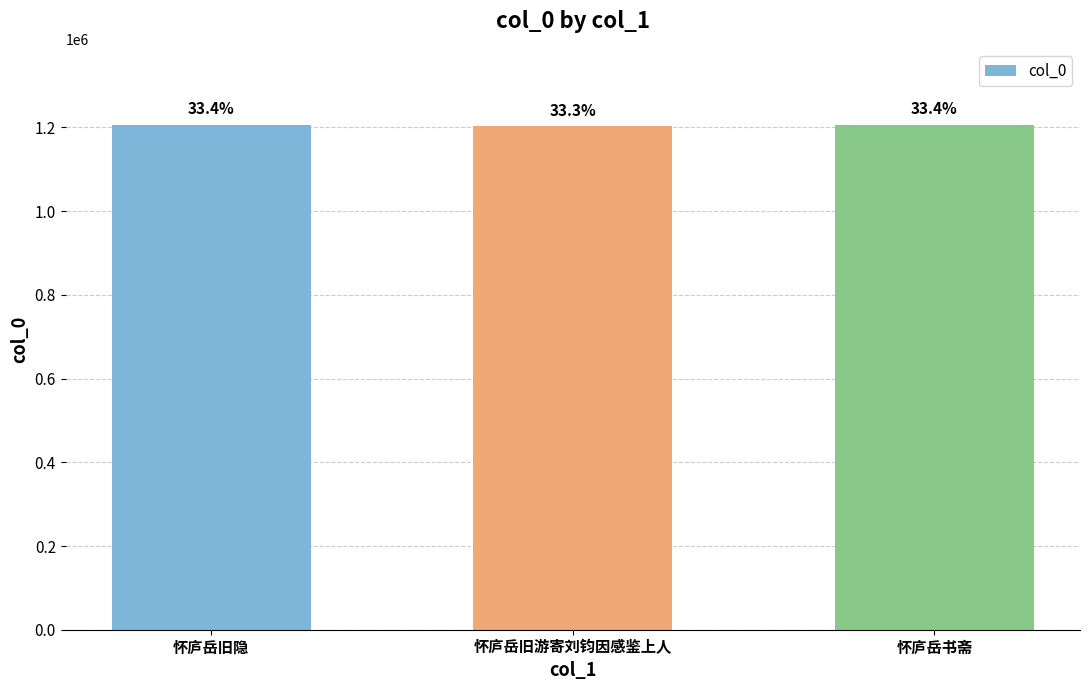

How many bars are there in total?

3